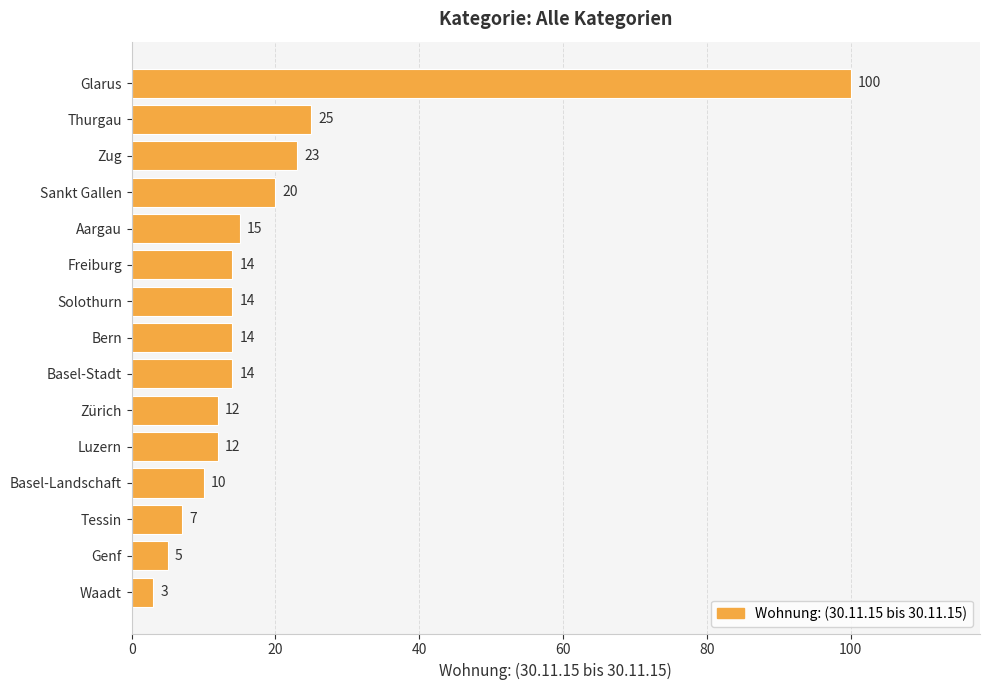

What is the change in value from Basel-Landschaft to Solothurn?

+4